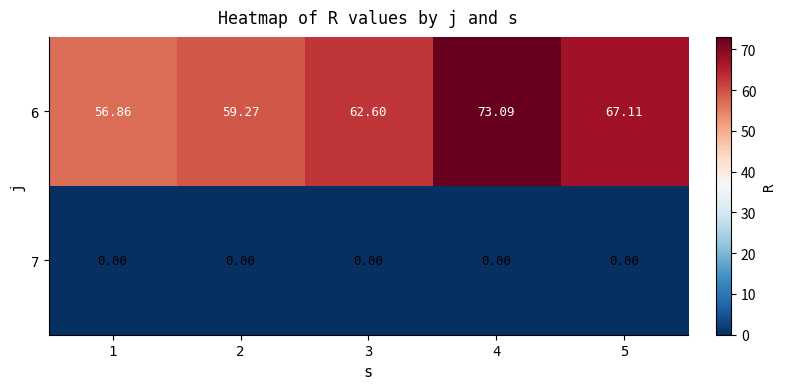

Is the value of 7 at 4 greater than the value of 6 at 4?

No